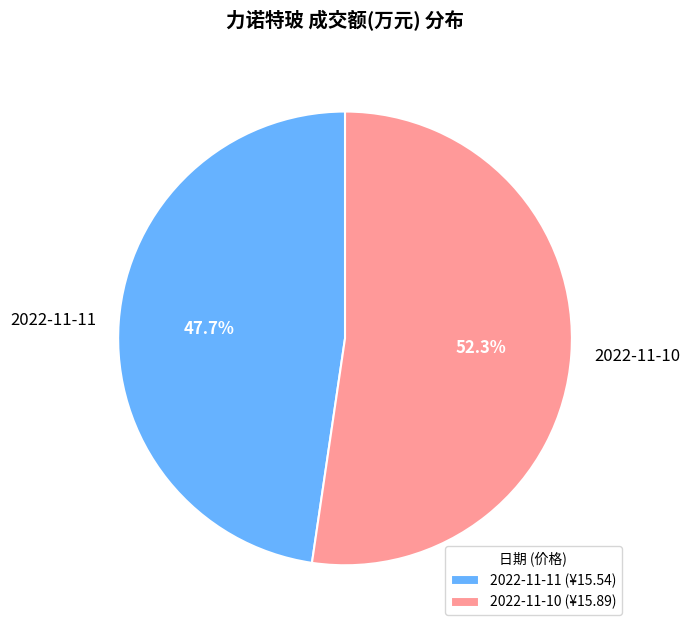

Which category has the biggest portion of the pie?

2022-11-10